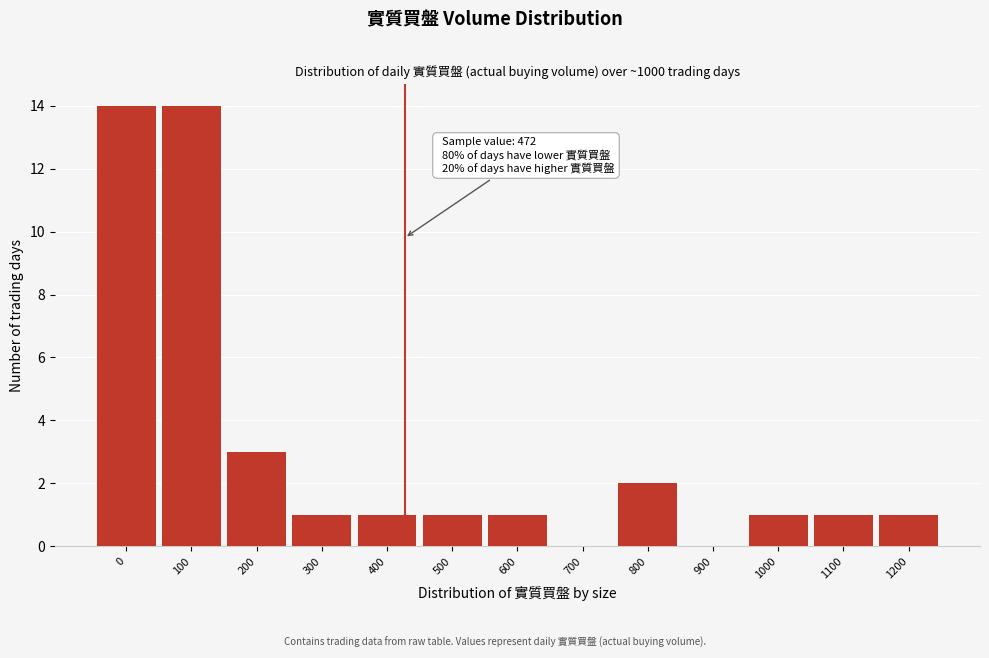

Reading right to left, extract all data points from this chart.

1200=1	1100=1	1000=1	900=0	800=2	700=0	600=1	500=1	400=1	300=1	200=3	100=14	0=14